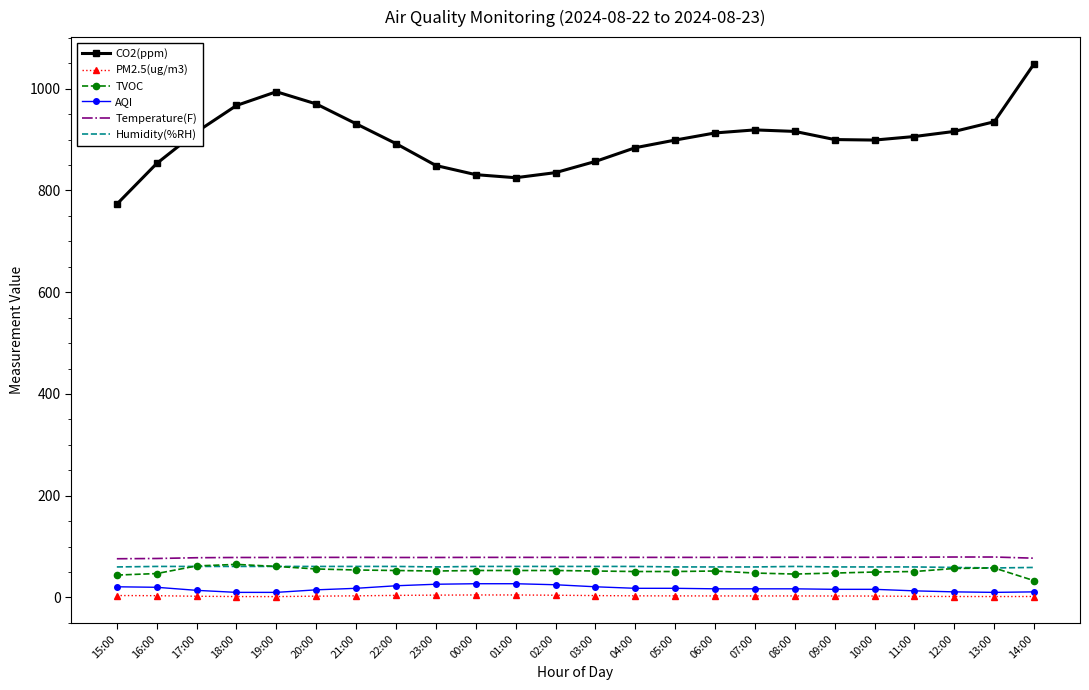

Which series has the largest total across all categories?

CO2(ppm)